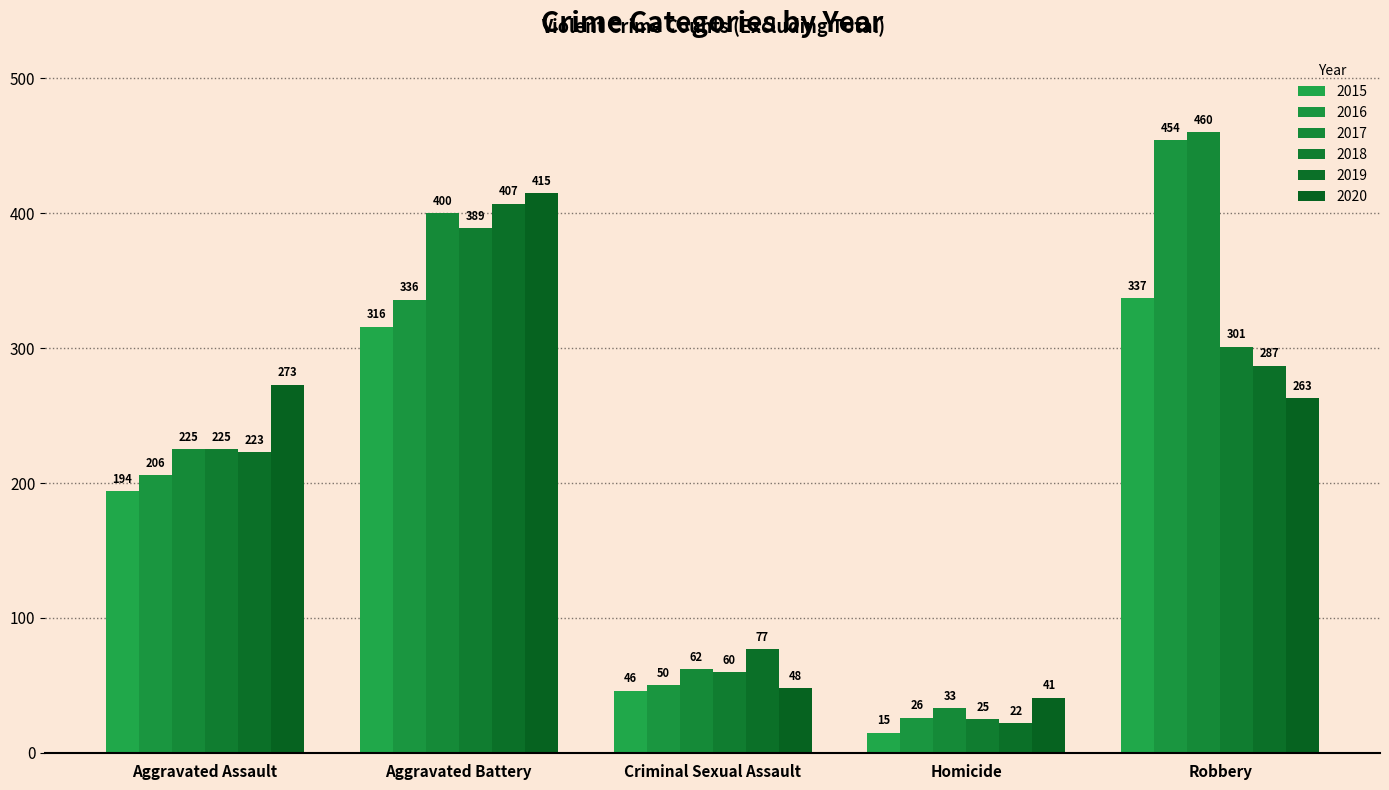

Is it true that 2018 equals 25 at Homicide?

True